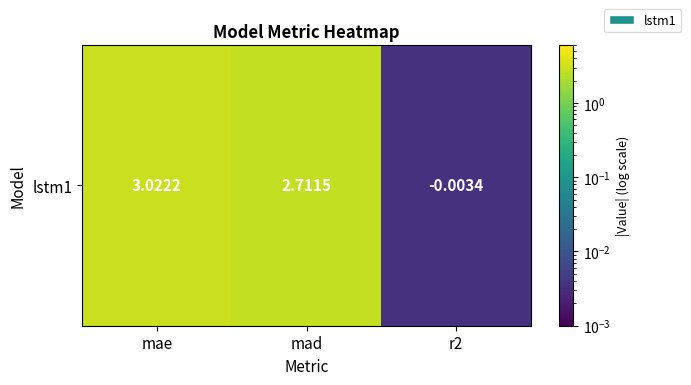

List the labels in order of value, smallest first.

r2, mad, mae